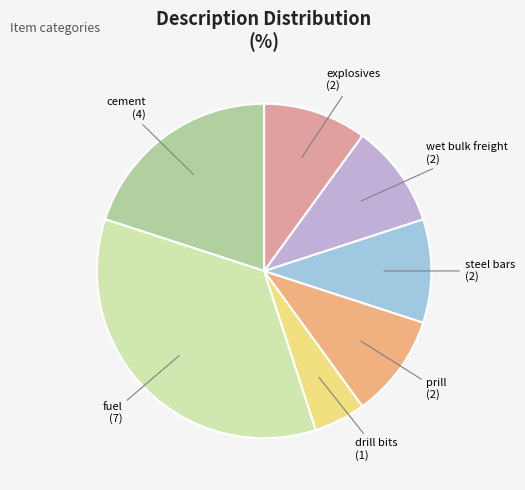

Does explosives account for over 50% of the chart?

No